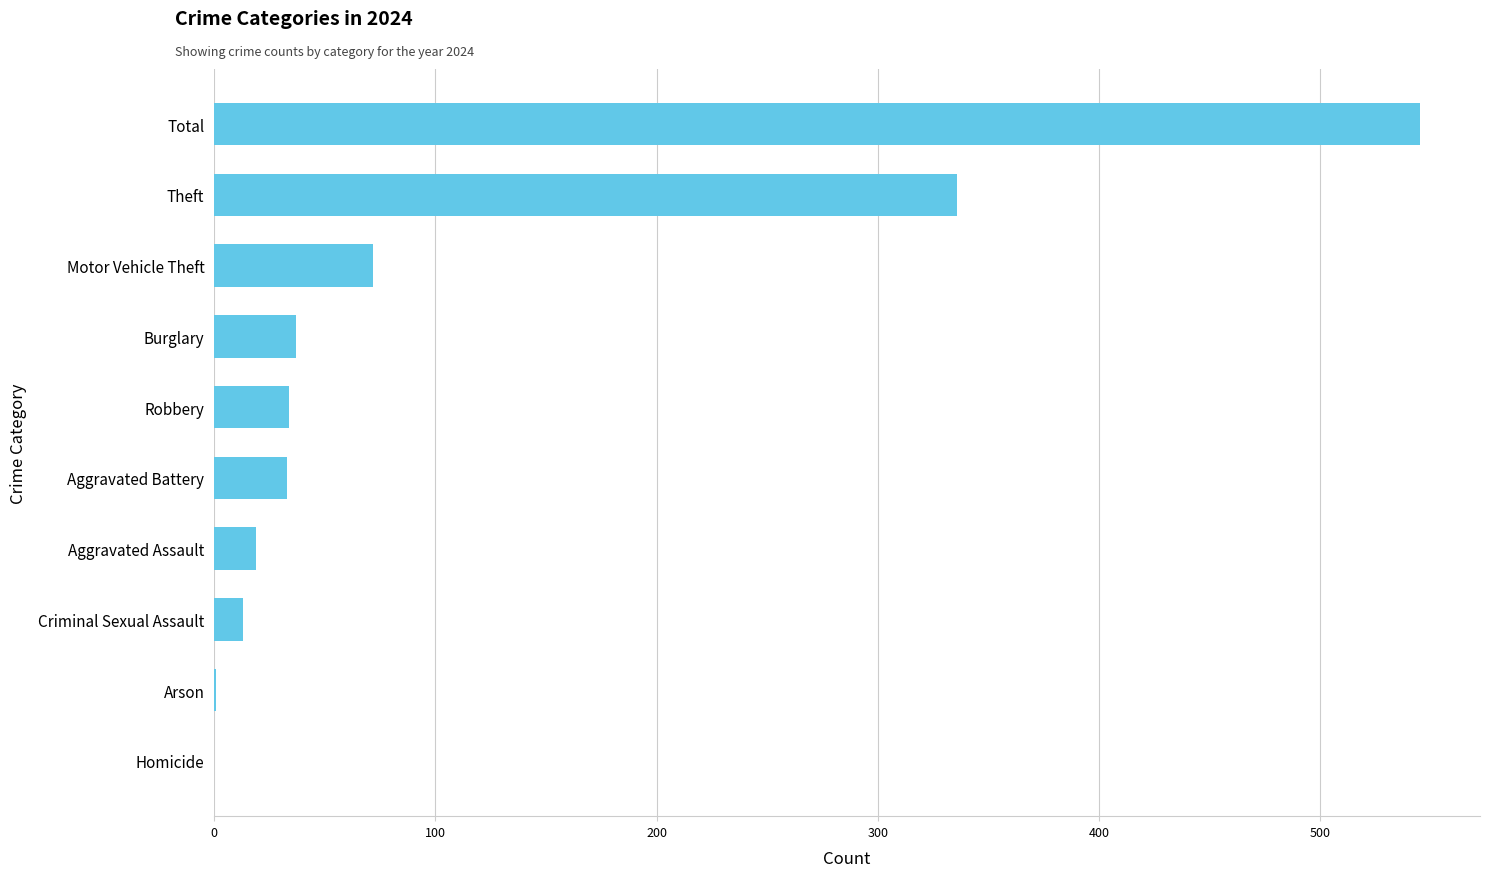

Read the value at Motor Vehicle Theft, to the nearest 100.

100